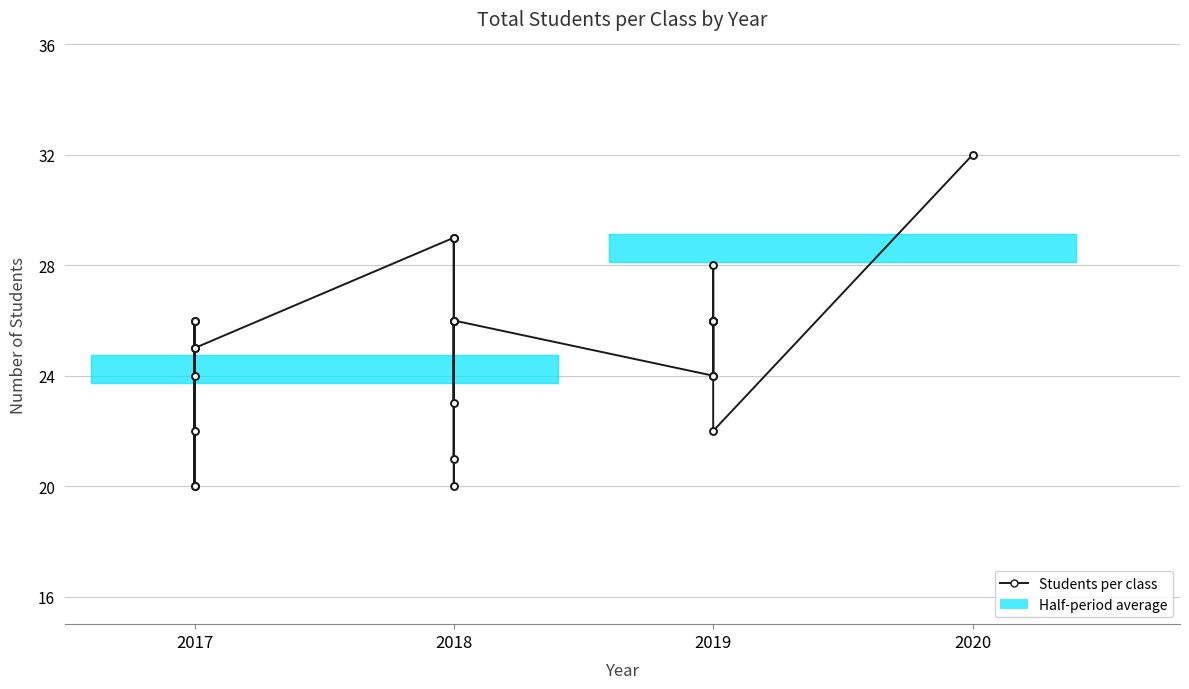

Is it true that the value at 18 is 10?

False